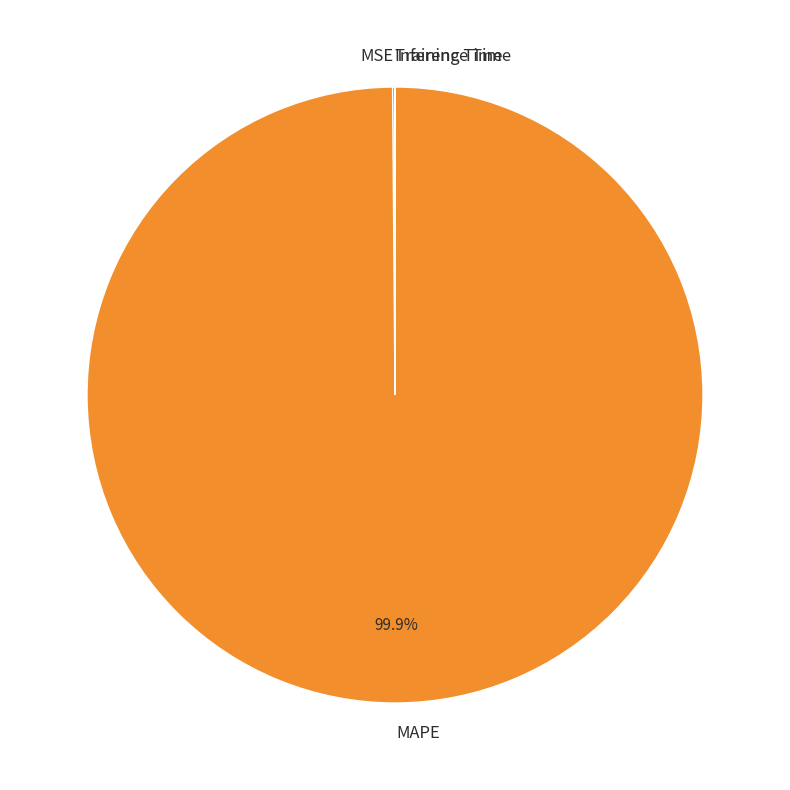

How much of the chart is everything except MAPE?

0.1%